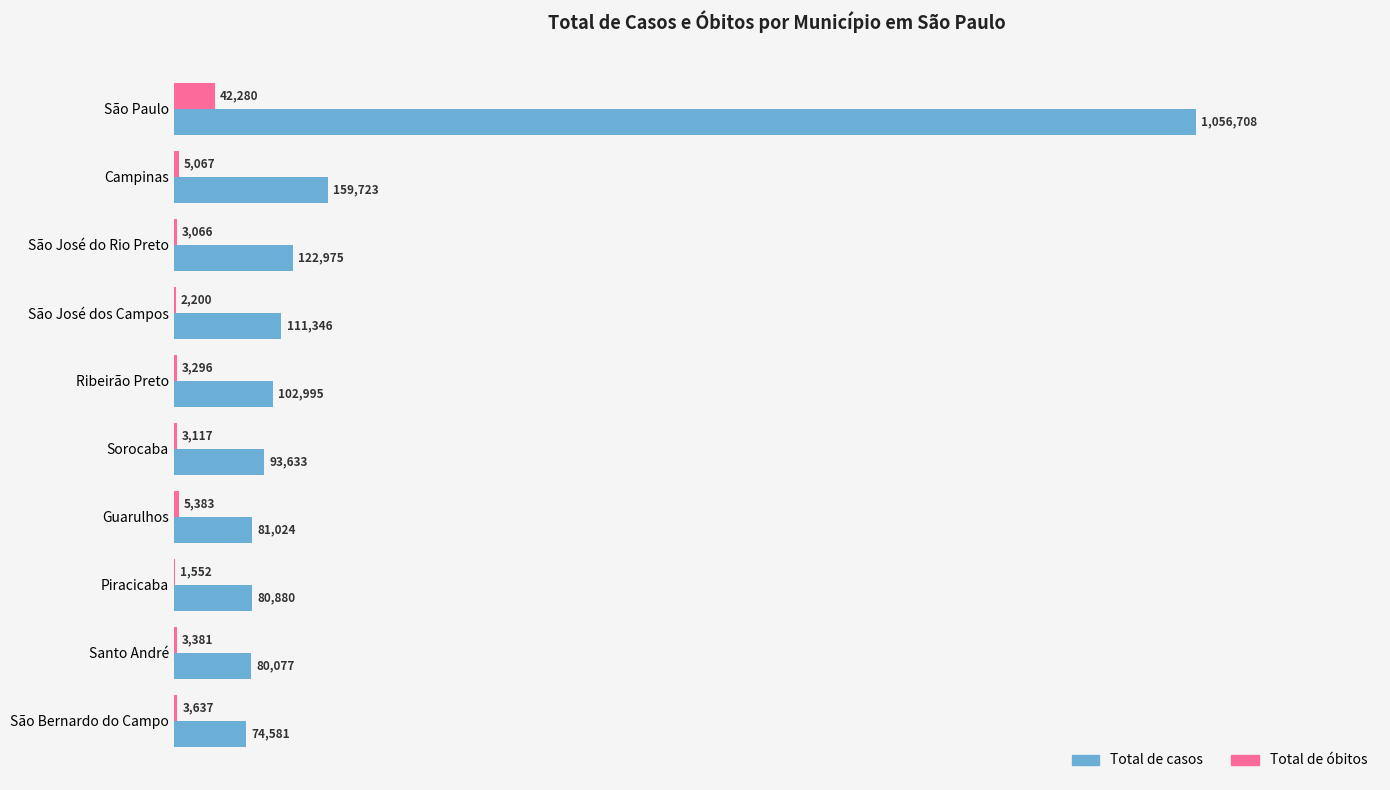

What position from the left is São Paulo?

1